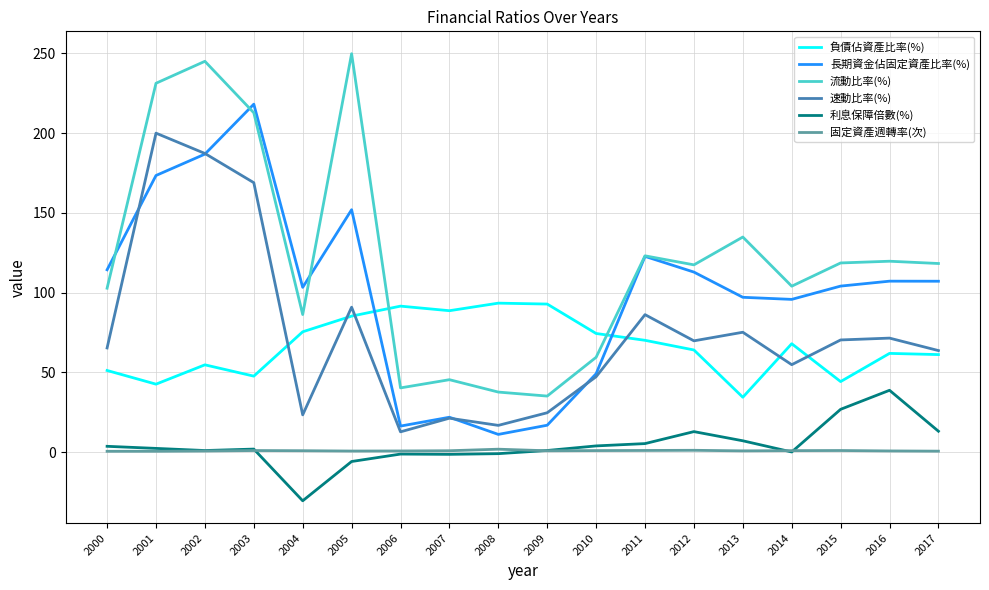

What is the difference between the maximum and minimum values in the 負債佔資產比率(%) series?

59.0